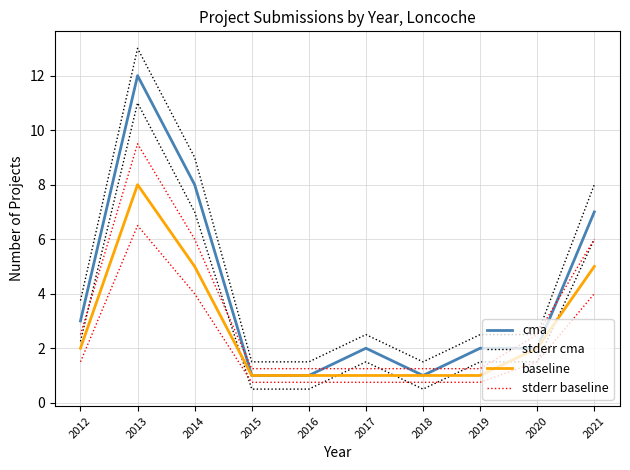

At 2015, list the series in order from largest to smallest.

stderr cma, cma, baseline, stderr baseline